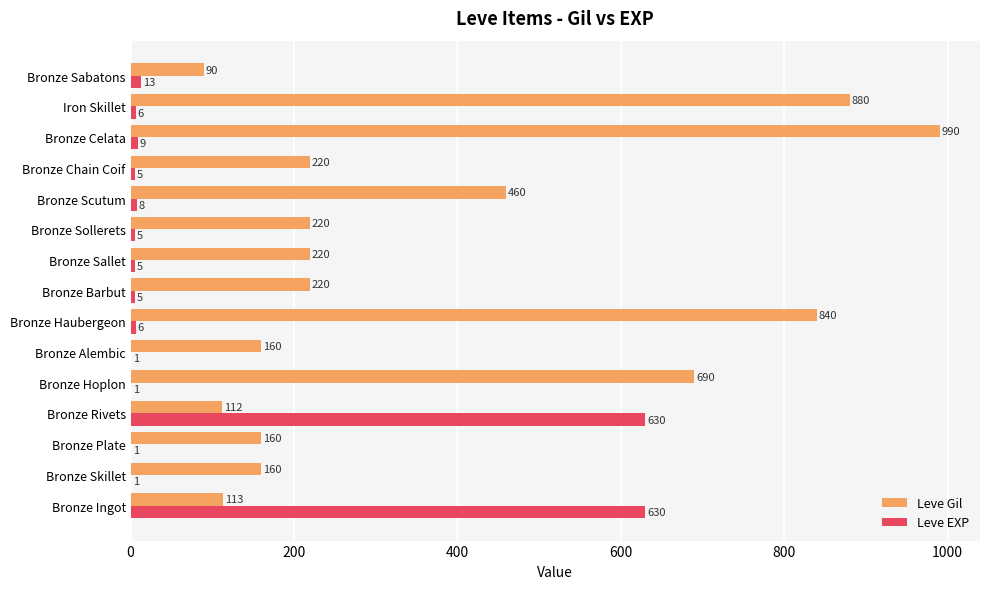

Read the Leve Gil value at Bronze Celata, to the nearest 10.

990